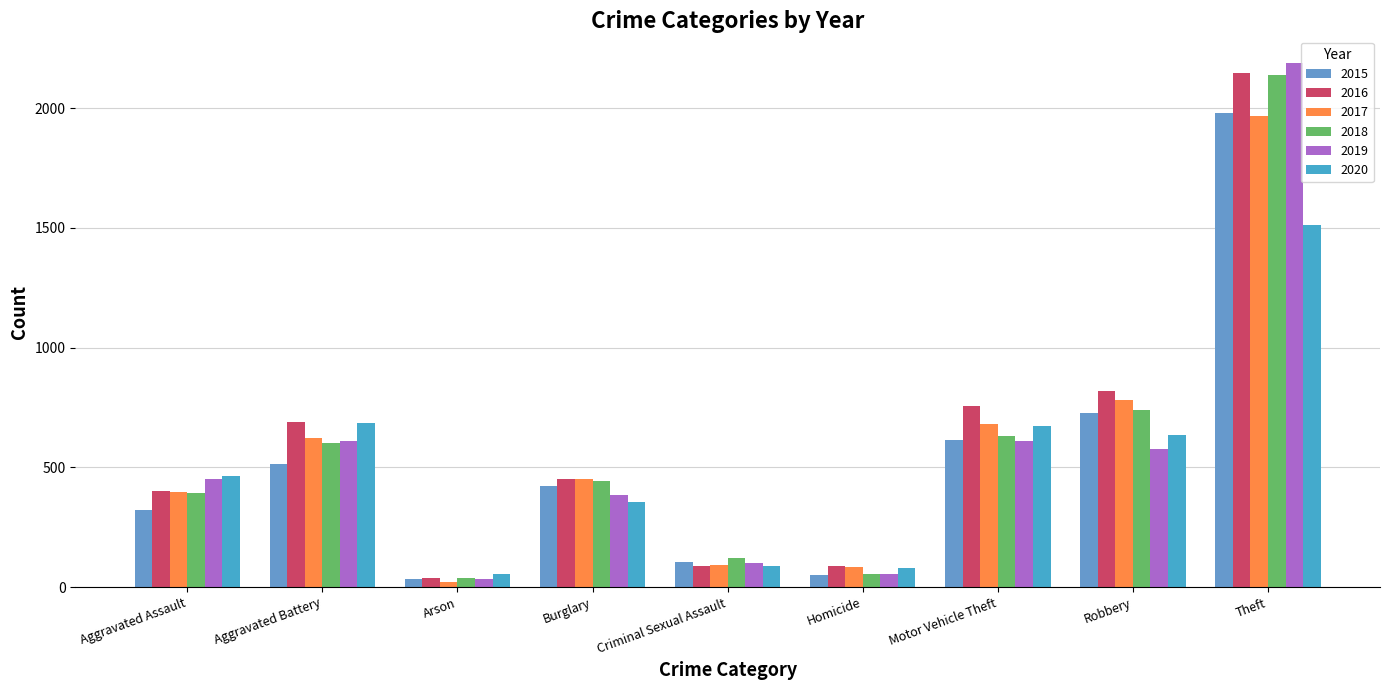

How many data points does each series have?

9